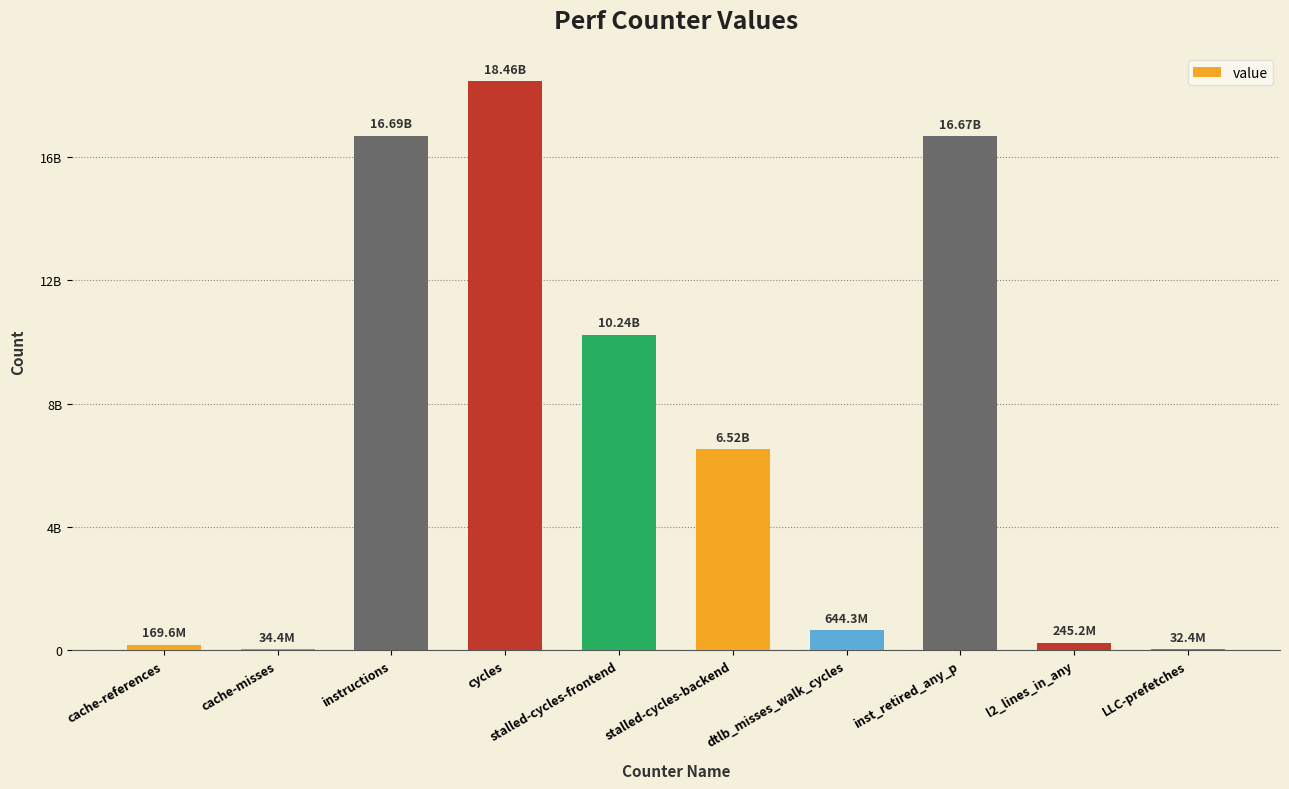

What position from the left is cache-references?

1